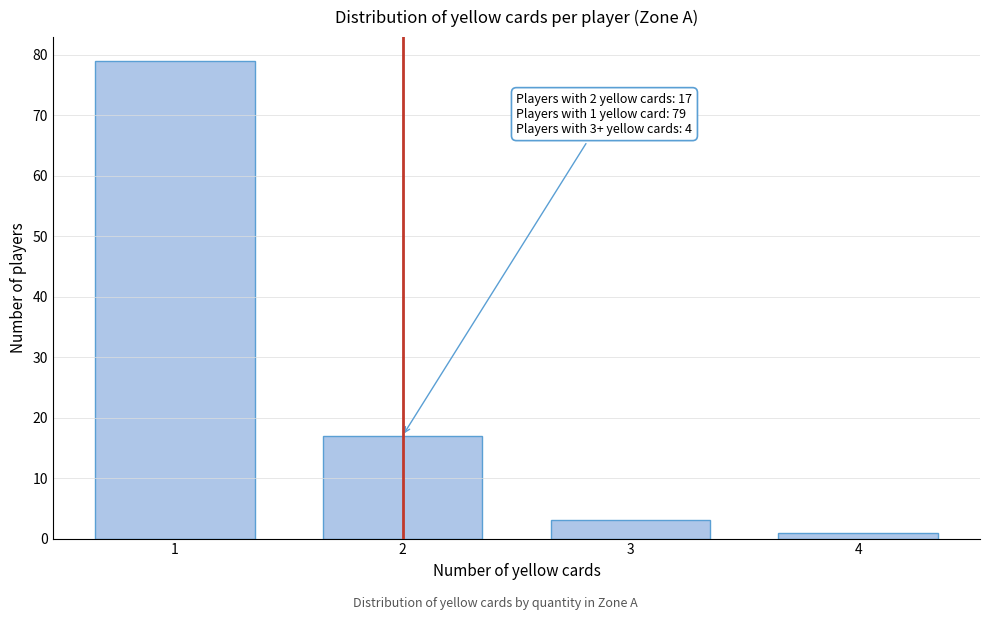

Reading left to right, what are all the values shown in this chart?

1=79	2=17	3=3	4=1